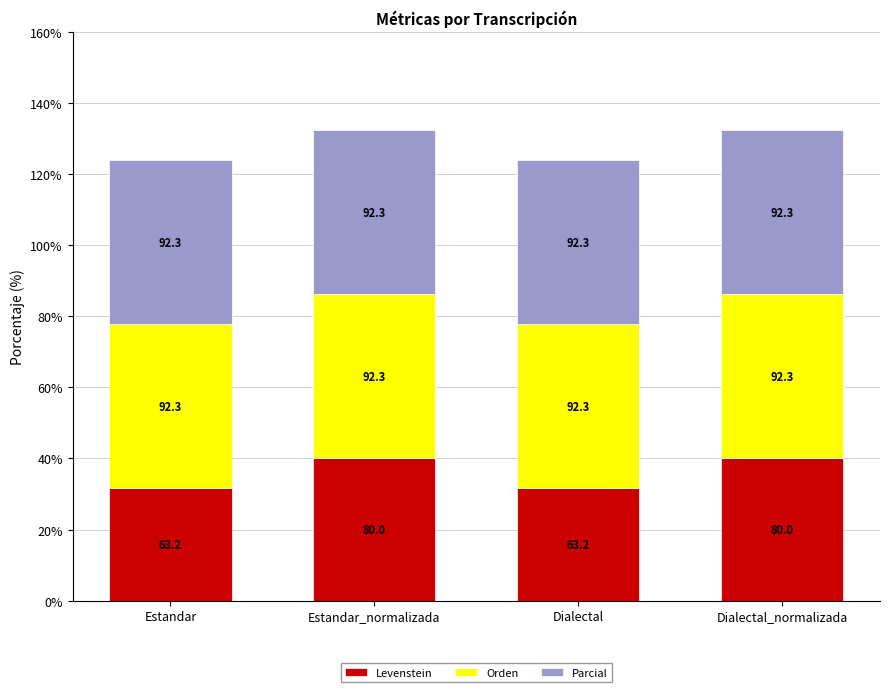

Are the bars horizontal?

No